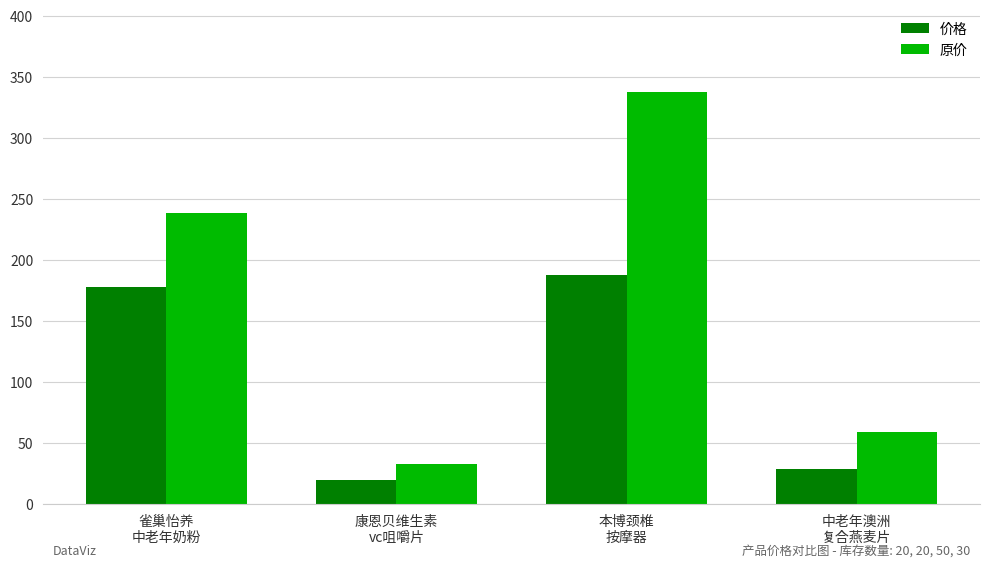

Rank the series at 康恩贝维生素
vc咀嚼片 from highest to lowest value.

原价, 价格